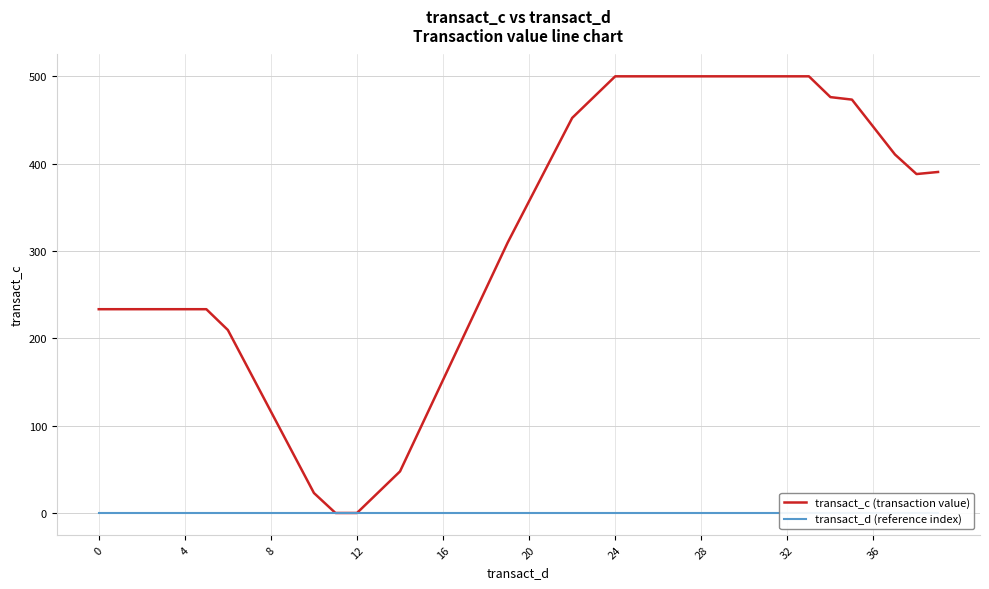

True or false: transact_c (transaction value) has a value of 82.7 at 14.

False